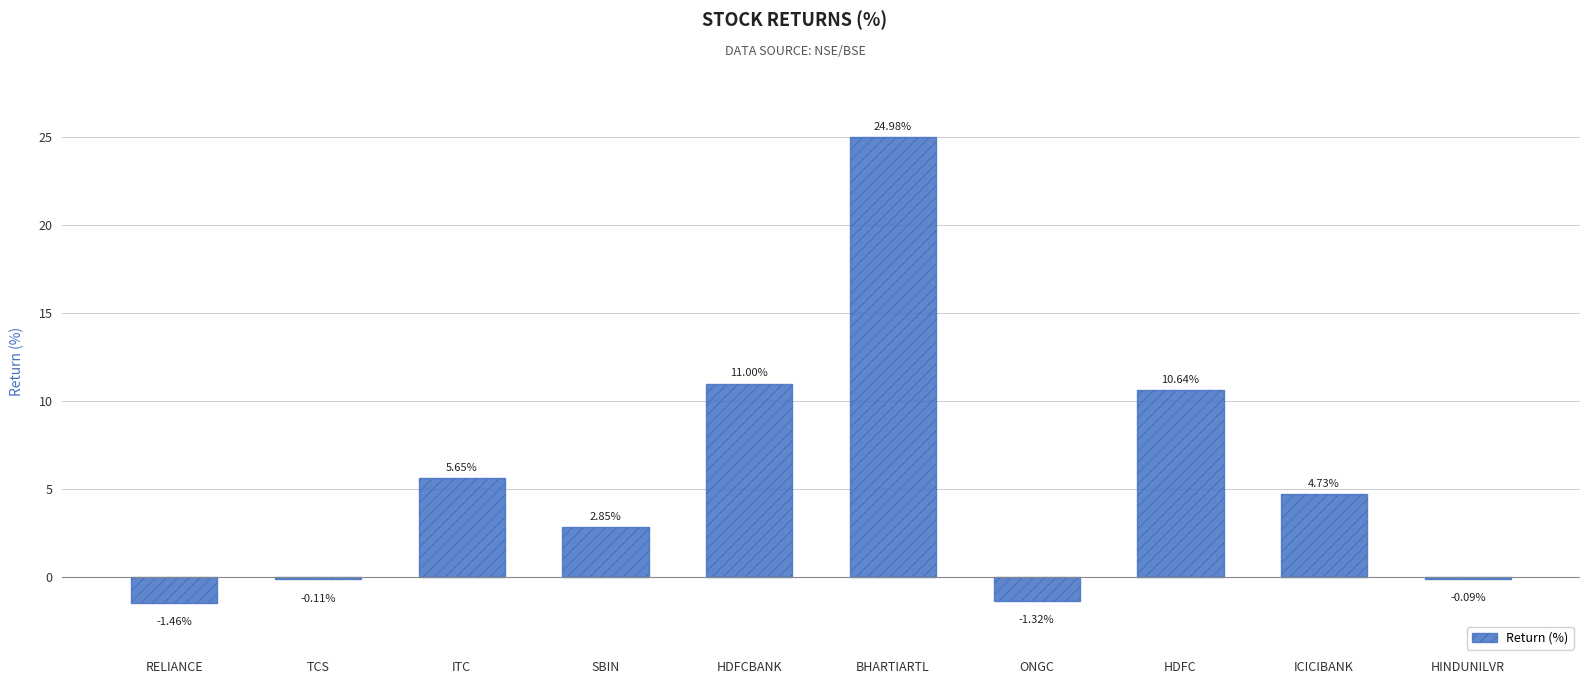

Count the number of data series in this chart.

1